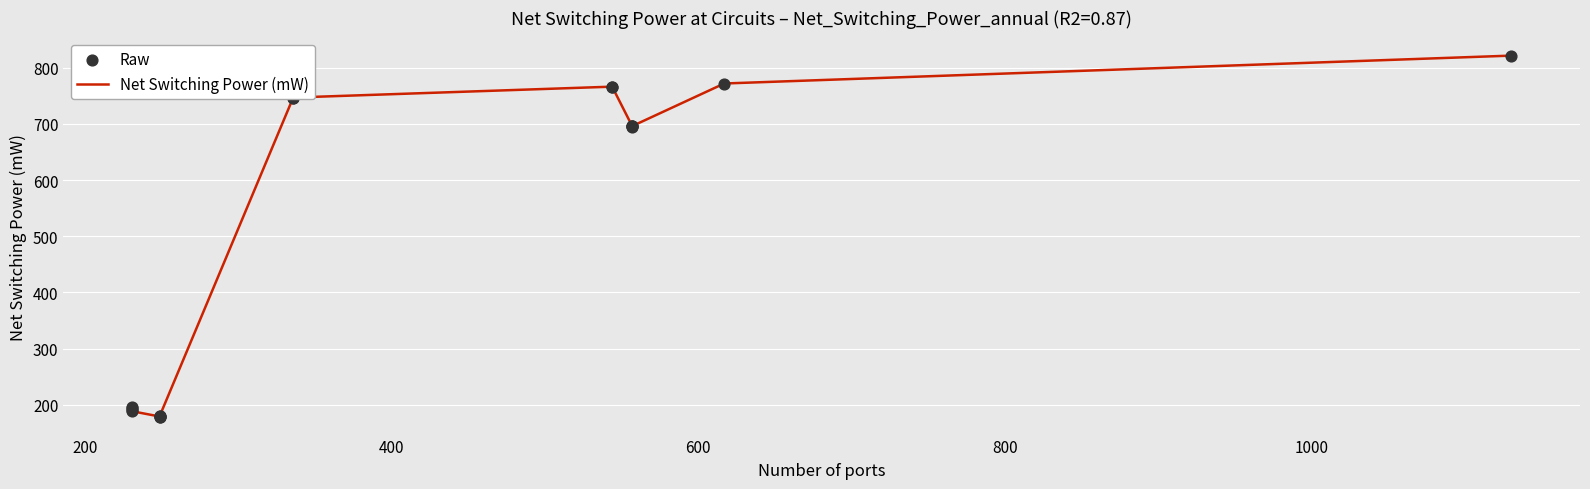

What are all the series names shown in the legend?

Net Switching Power (mW), Raw